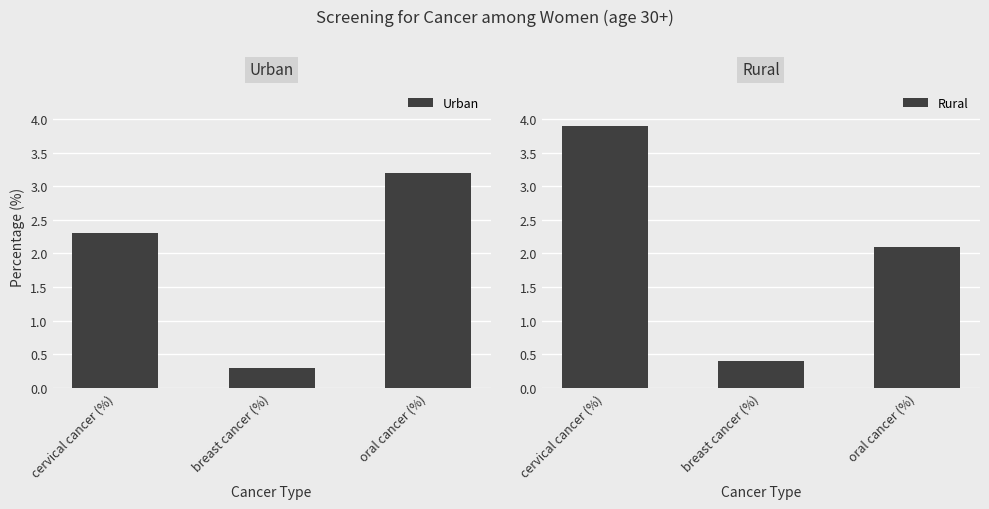

What is the difference between the highest and lowest values at oral cancer (%)?

1.1